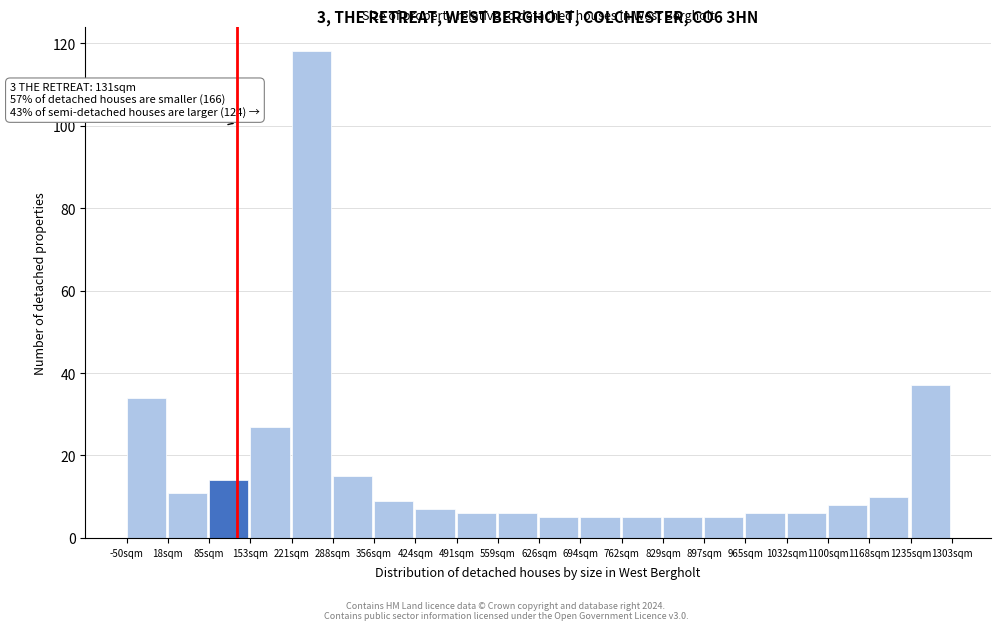

Which range on the x-axis has the tallest bar?

220 to 290